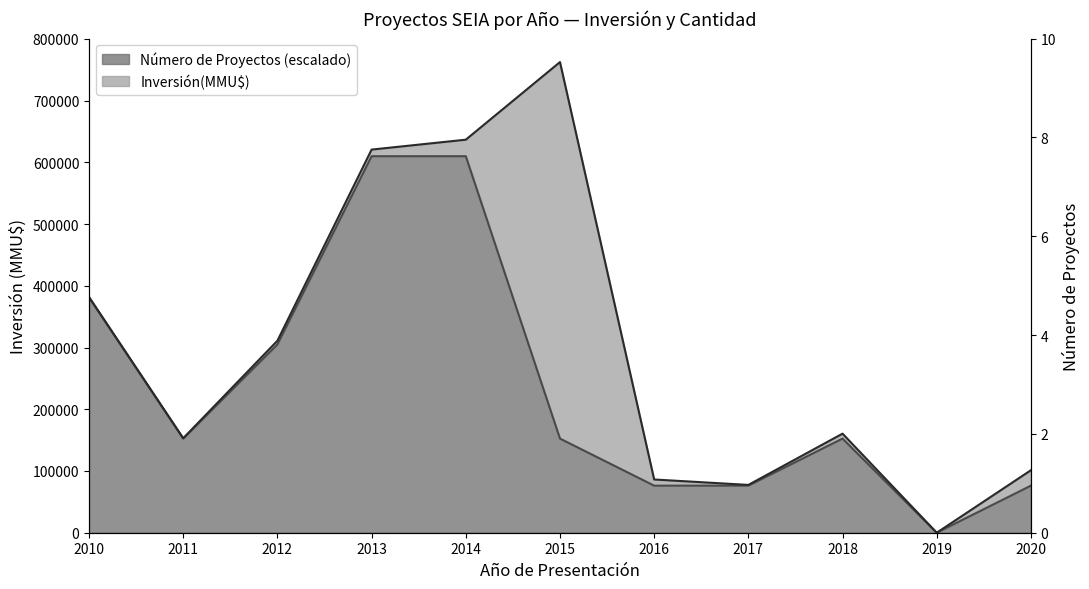

Reading left to right, extract all data points from this chart.

381250	152500	305000	610000	610000	152500	76250	76250	152500	0	76250